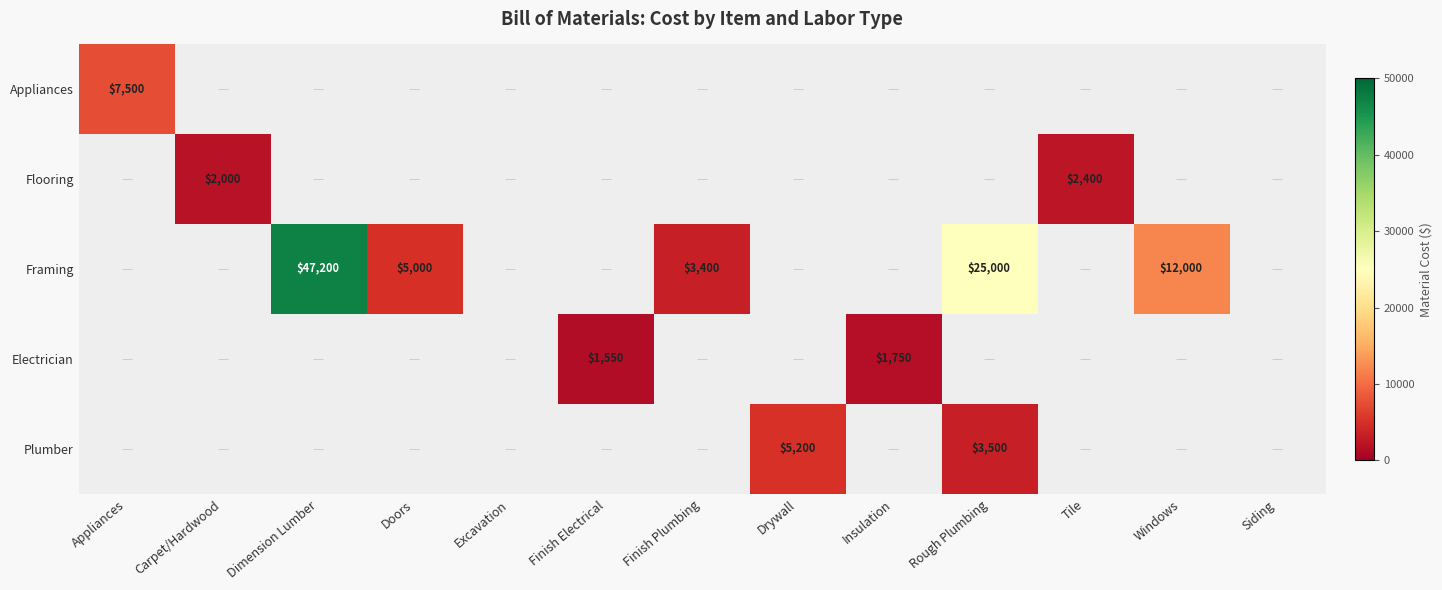

What is the minimum value shown in the chart?

1550.0